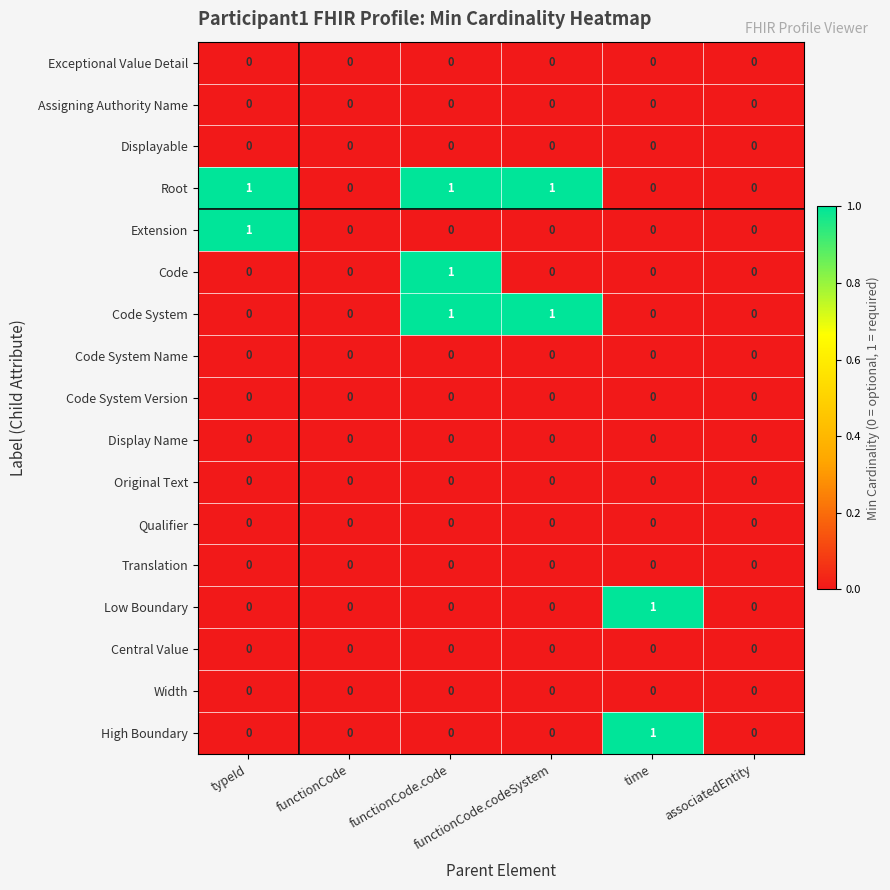

Which series has the largest total across all categories?

Root